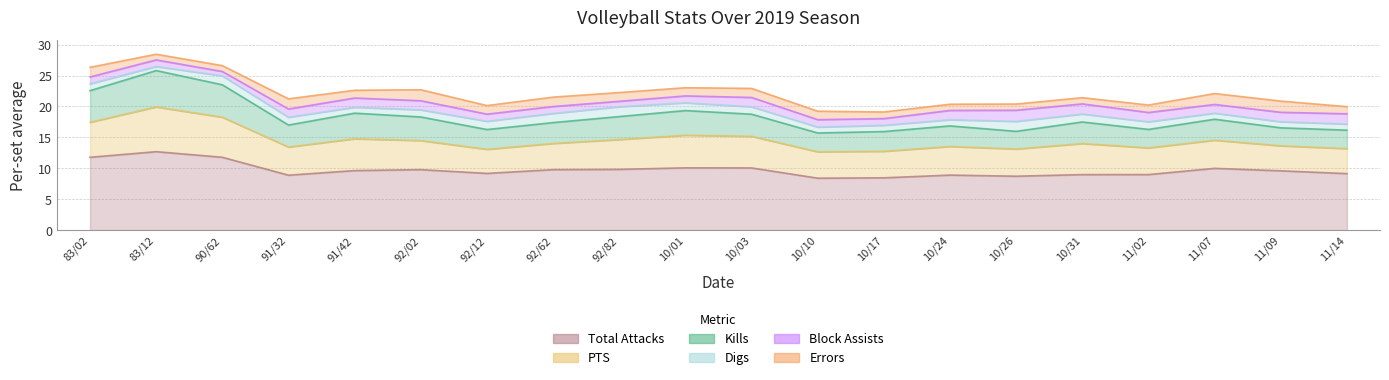

What is the sum of the Errors values at 11142019 and 10172019?

2.2